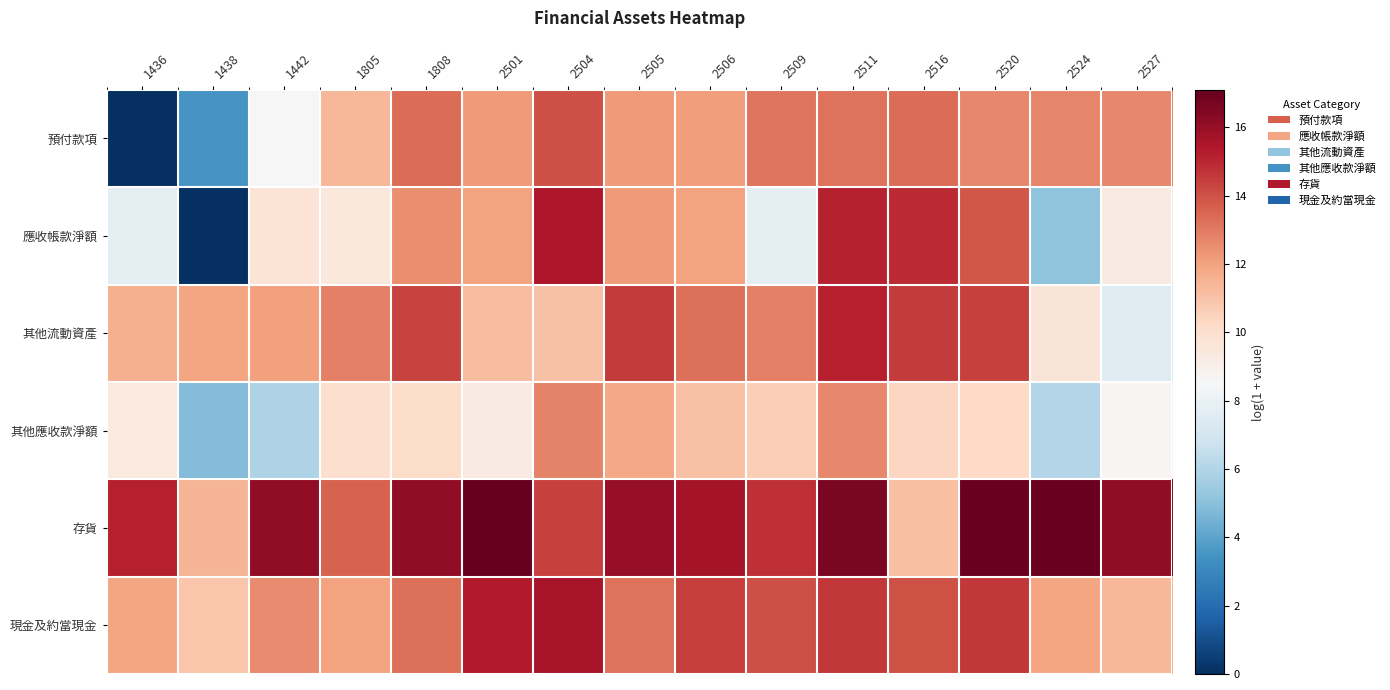

What is the maximum value shown in the chart?

17.1